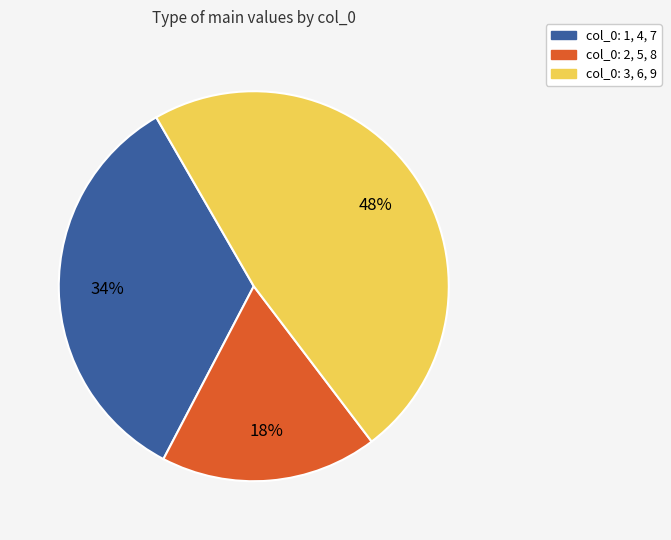

What is the smallest slice in the pie chart?

col_0: 2, 5, 8